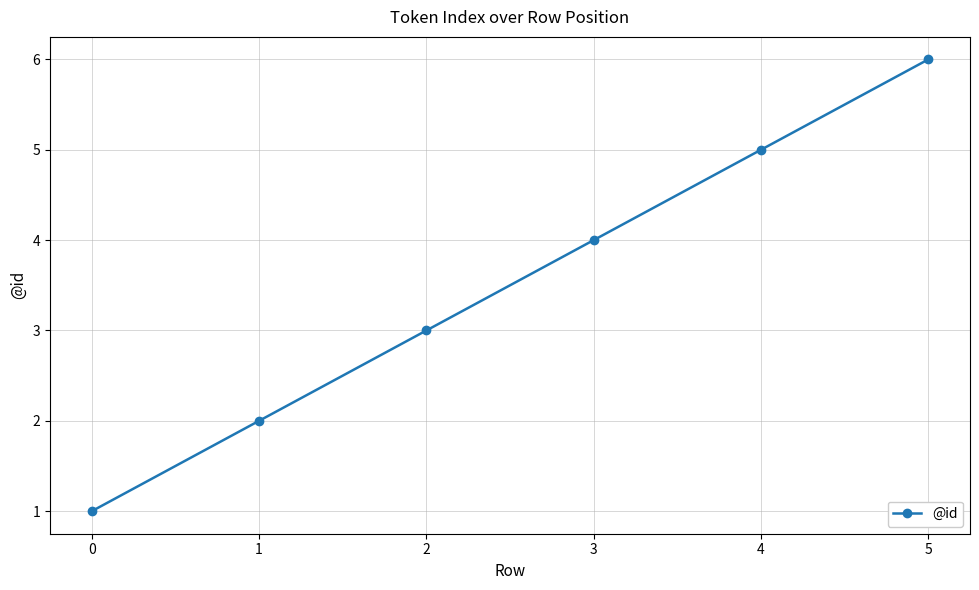

How many values are between 2 and 5?

4